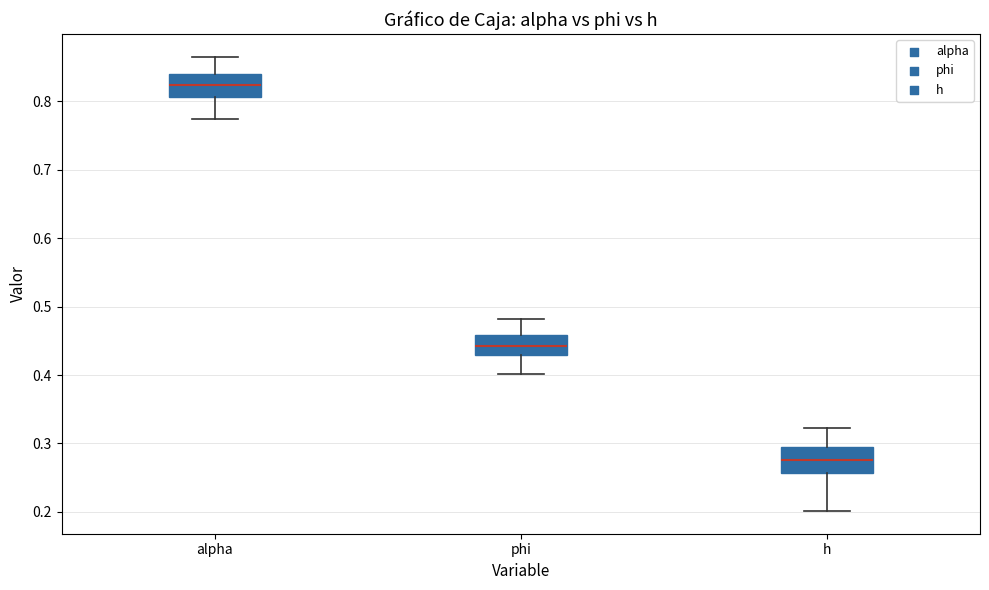

Which box has the lowest median line?

h